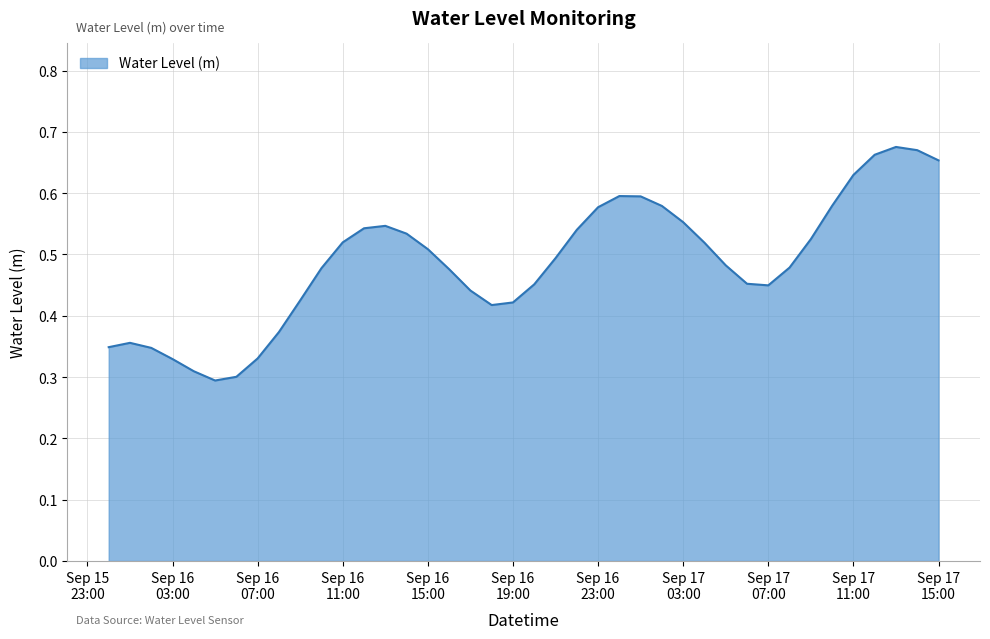

Where is the first local minimum?

2024-09-16 05:00:00